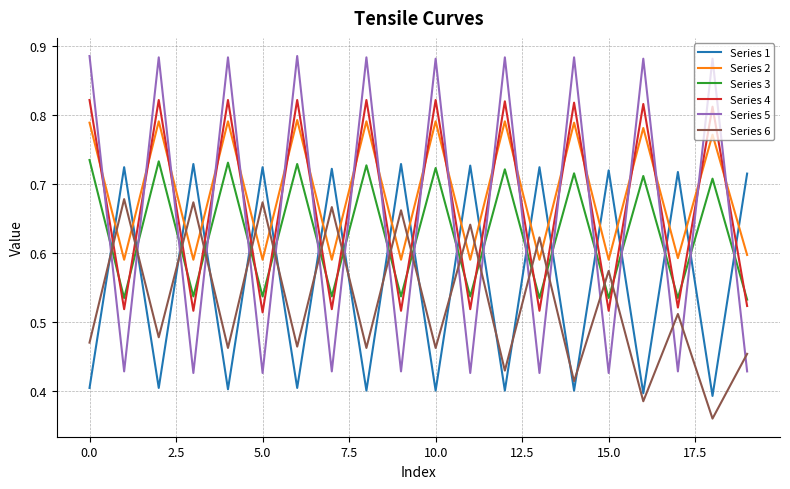

Which series has the largest range (max minus min)?

Series 5